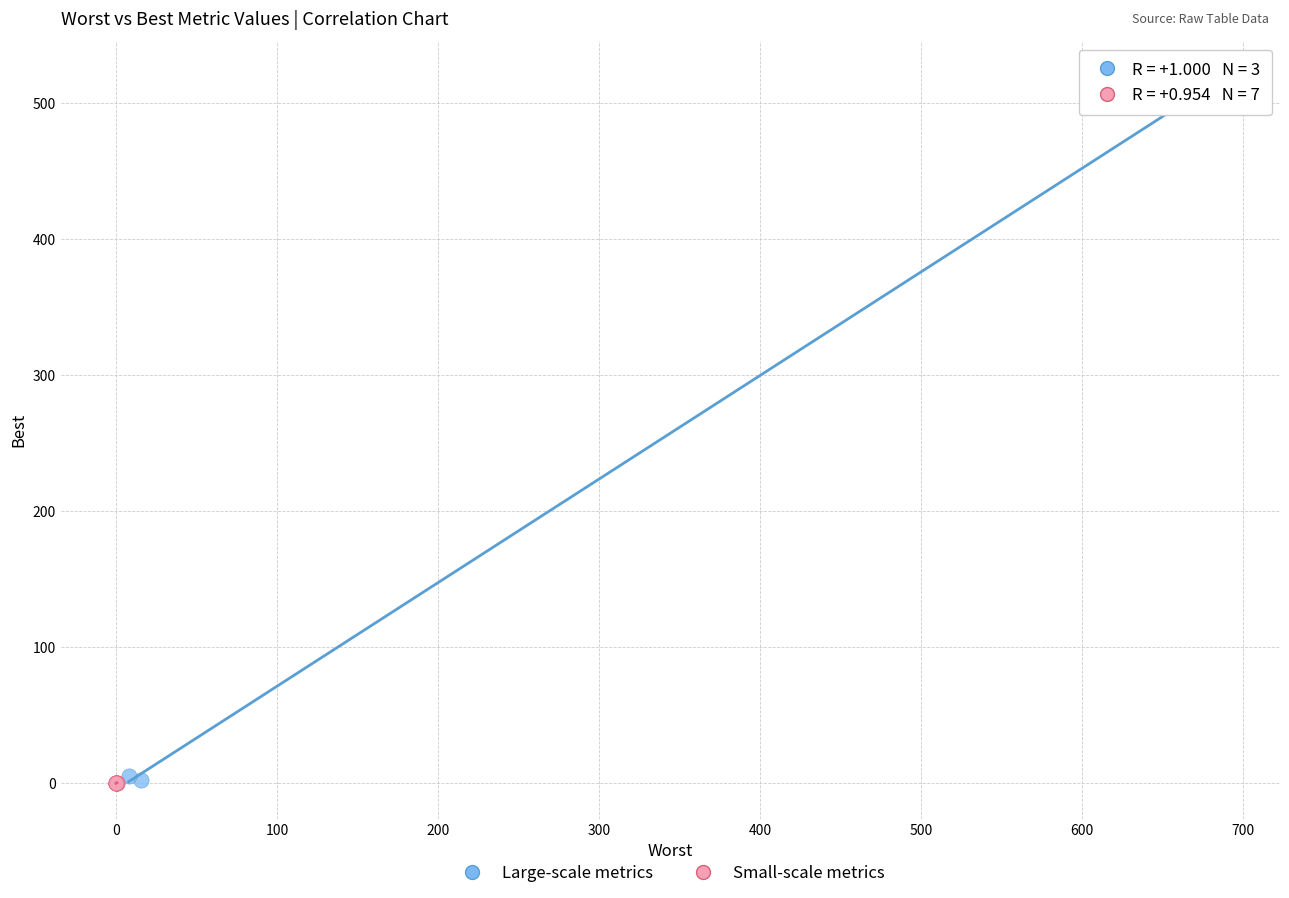

Which series has the largest Y range (max minus min)?

Large-scale metrics